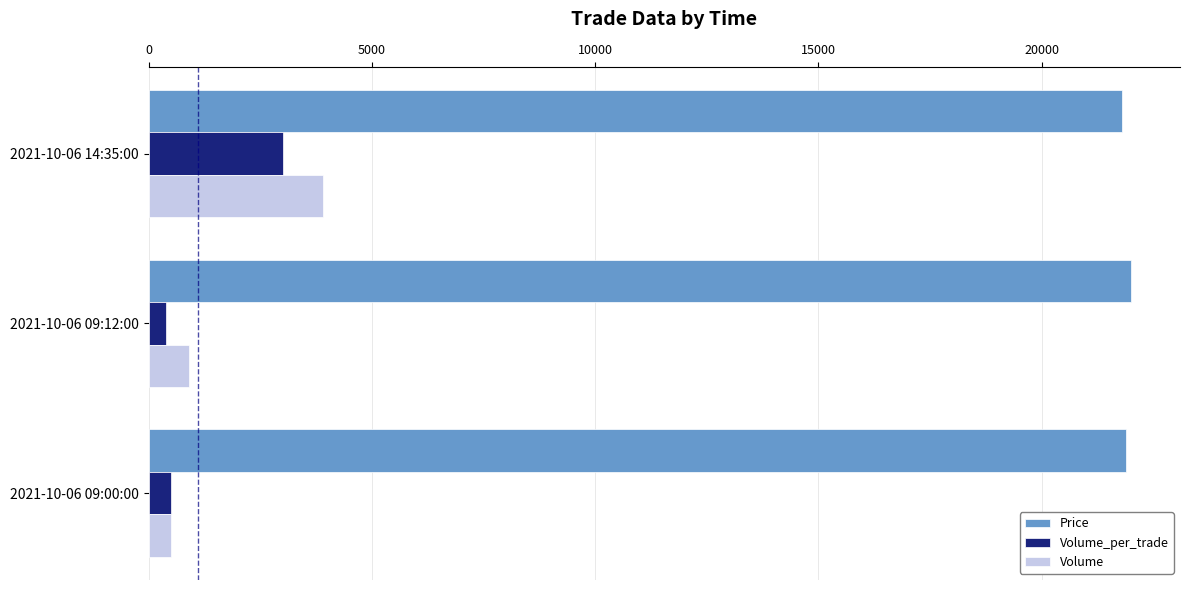

How many categories are shown in the chart?

3